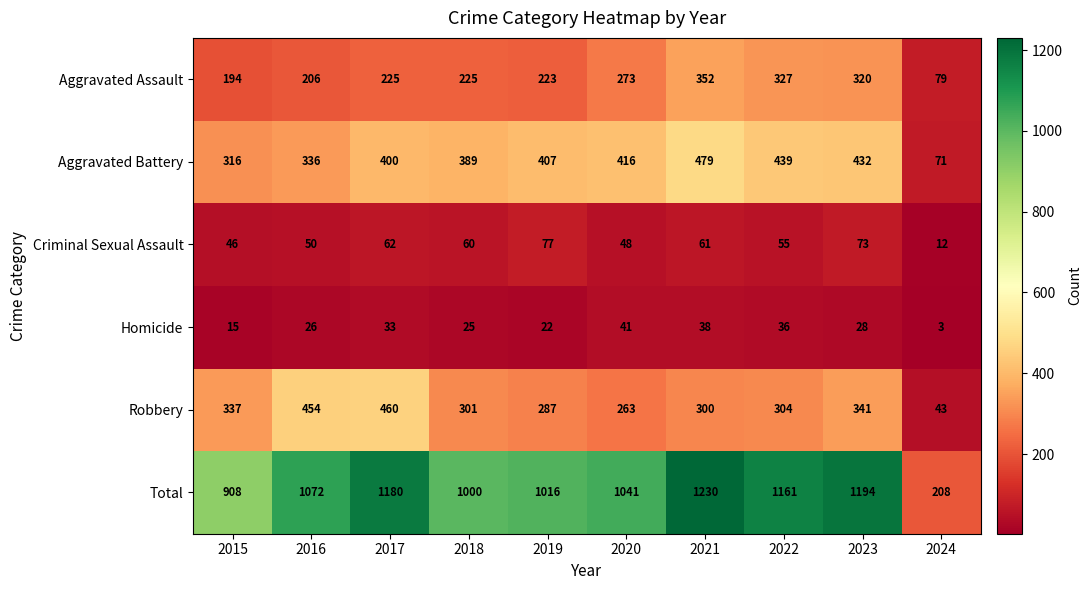

What is the minimum value shown in the chart?

3